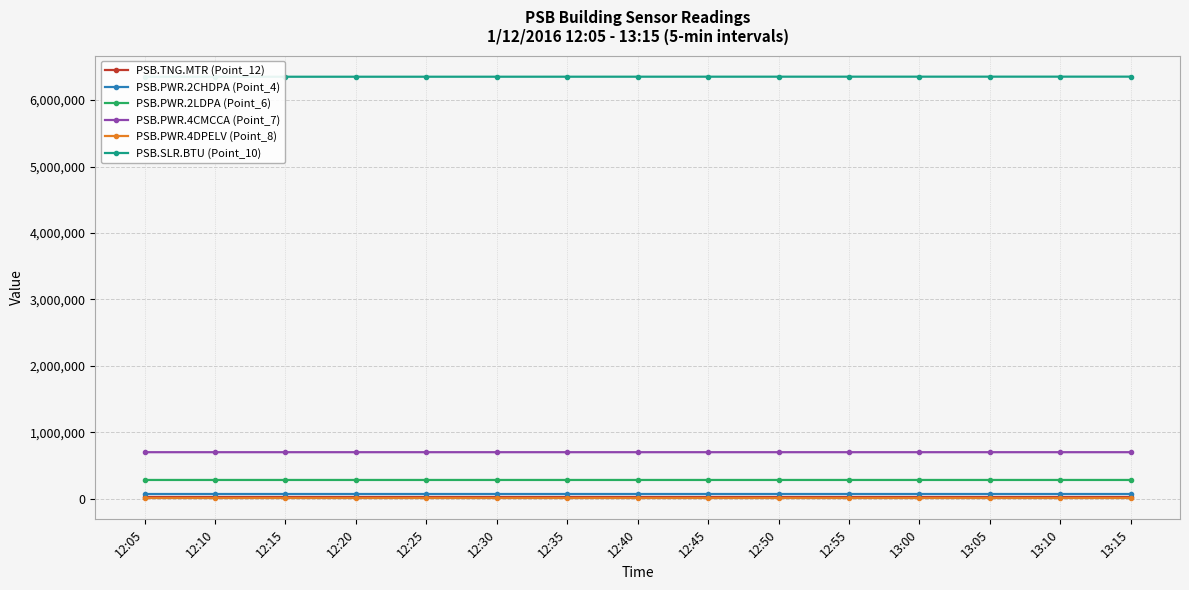

The value of PSB.PWR.2CHDPA (Point_4) at 12:35 is 115805. True or false?

False